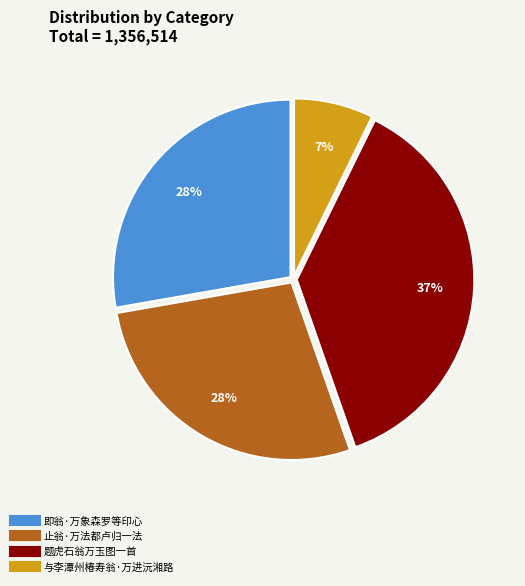

Between 即翁·万象森罗等印心 and 题虎石翁万玉图一首, which is larger?

题虎石翁万玉图一首